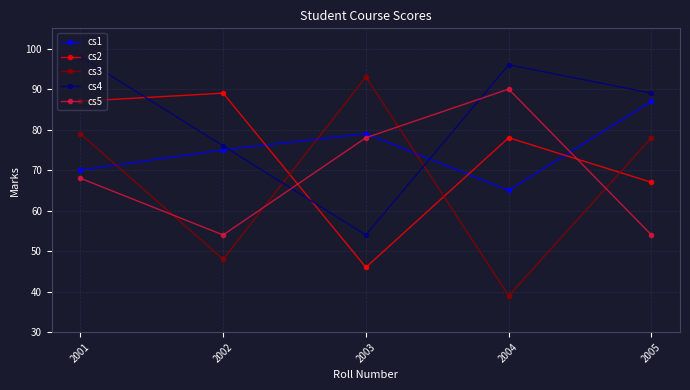

In cs2, how many points are lower than both neighbors (excluding endpoints)?

1